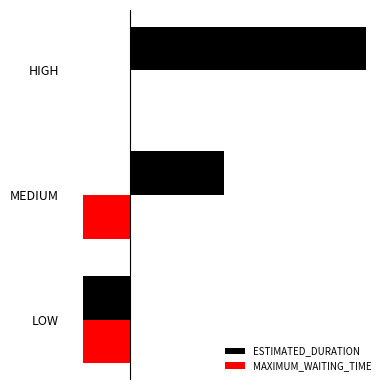

At which category is the sum across all series the highest?

HIGH